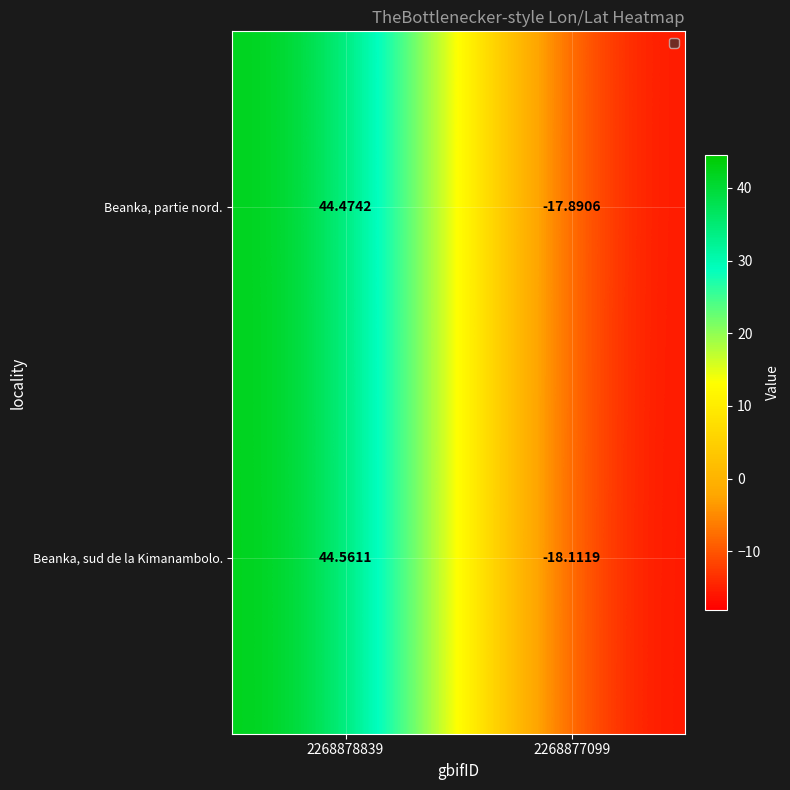

Between 2268878839 and 2268877099, which series saw the biggest shift?

Beanka, sud de la Kimanambolo.